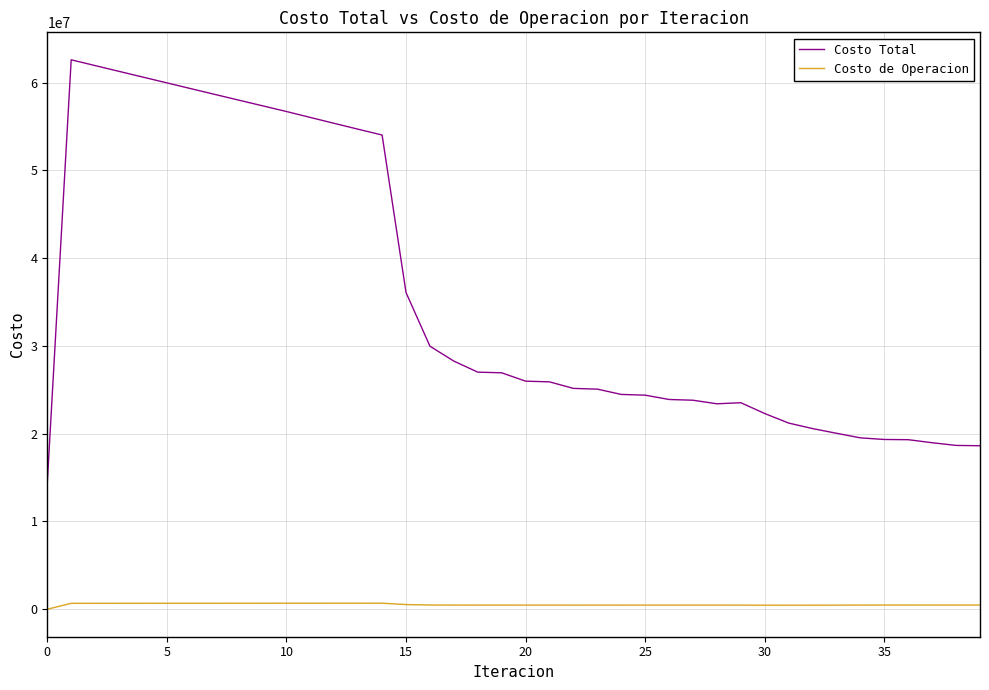

What are all the series names shown in the legend?

Costo Total, Costo de Operacion